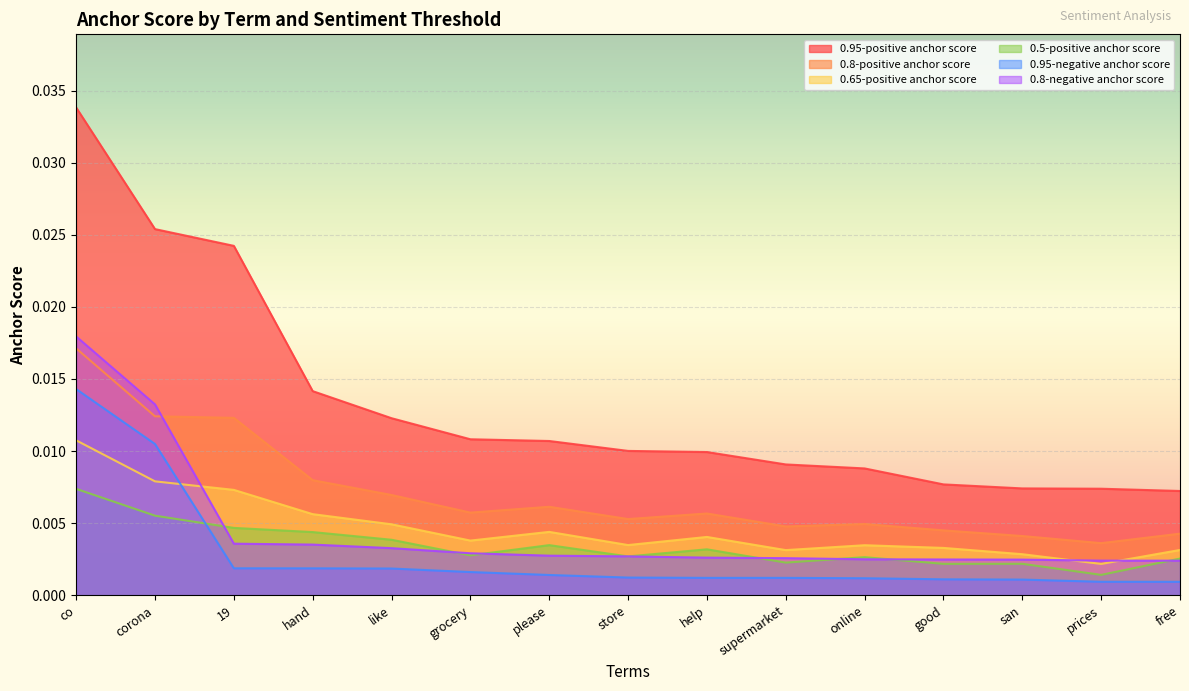

What position from the left is good?

12